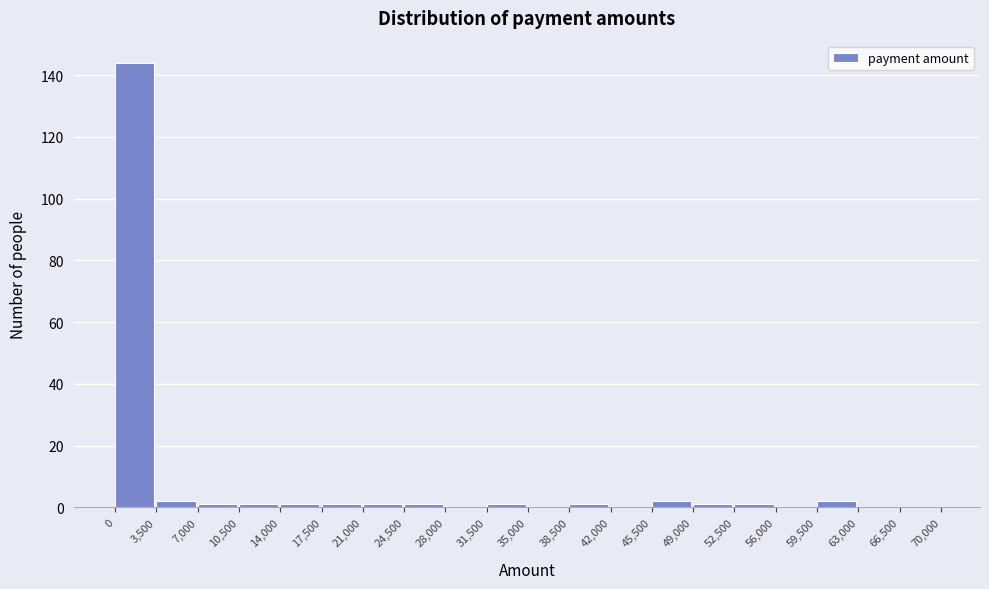

Reading left to right, list every bar in this chart as the range it spans on the x-axis followed by its height. The values are not printed on the chart, so give them approximately, as read against the axis.

0 to 3,500: 144
3,500 to 7,000: 2
7,000 to 10,500: under 2
10,500 to 14,000: under 2
14,000 to 17,500: under 2
17,500 to 21,000: under 2
21,000 to 24,500: under 2
24,500 to 28,000: under 2
28,000 to 31,500: 0
31,500 to 35,000: under 2
35,000 to 38,500: 0
38,500 to 42,000: under 2
42,000 to 45,500: 0
45,500 to 49,000: 2
49,000 to 52,500: under 2
52,500 to 56,000: under 2
56,000 to 59,500: 0
59,500 to 63,000: 2
63,000 to 66,500: 0
66,500 to 70,000: 0